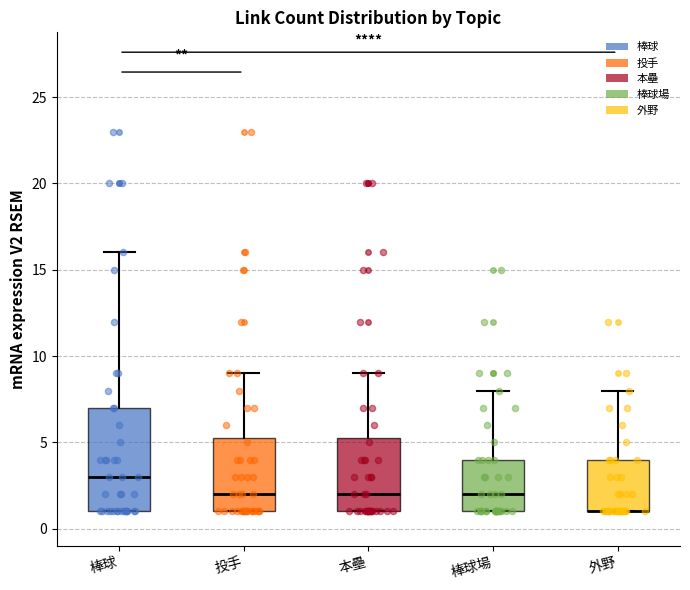

Which box is the tallest, from its lower edge to its upper edge?

棒球